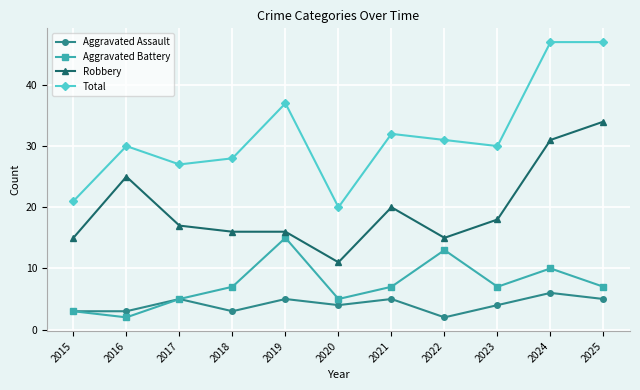

What is the difference between the maximum and minimum values in the Aggravated Assault series?

4